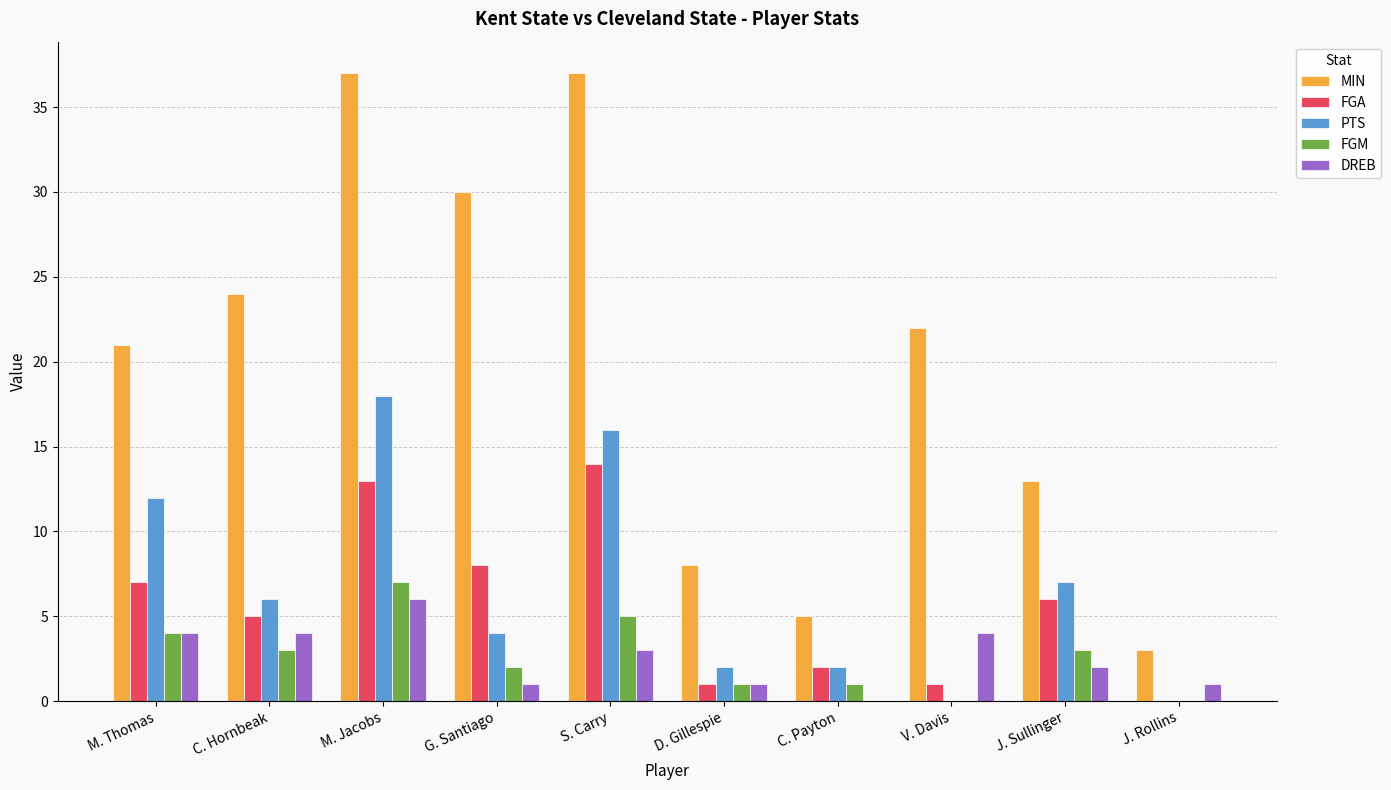

How many series are shown in this chart?

5